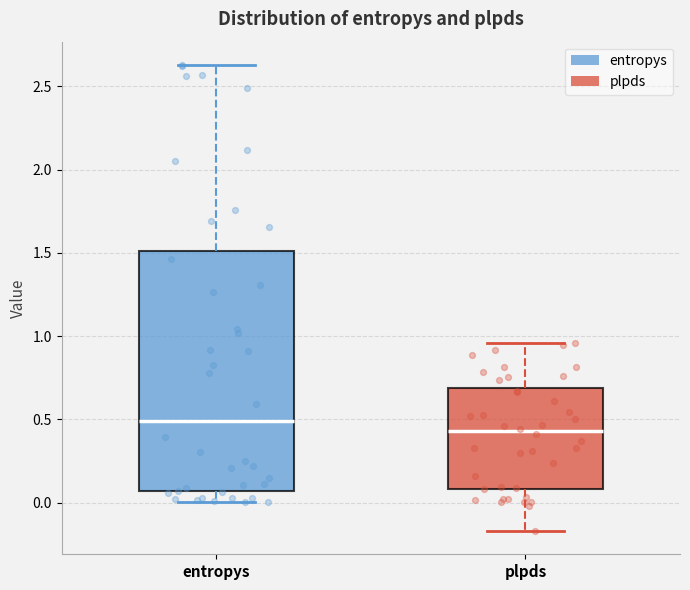

Reading left to right, read every box against the y-axis: the position of its median line, the range the box covers, and the ends of its whiskers. The values are not printed on the chart, so give them approximately, as read against the axis.

entropys: median 0.50, box 0.05 to 1.50, whiskers 0.00 to 2.65
plpds: median 0.45, box 0.10 to 0.70, whiskers -0.15 to 0.95